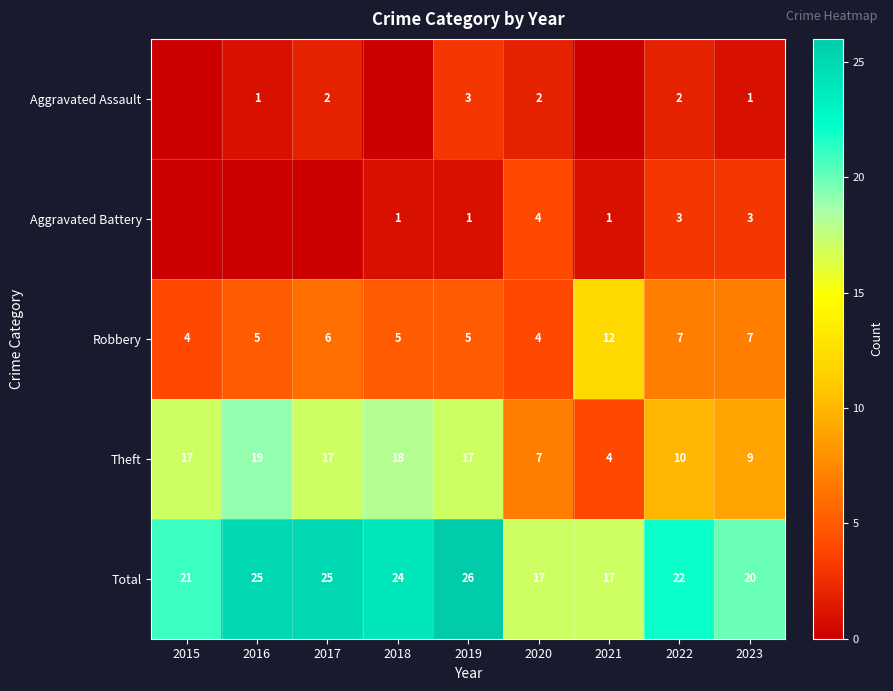

What is the sum of the Robbery values at 2015 and 2017?

10